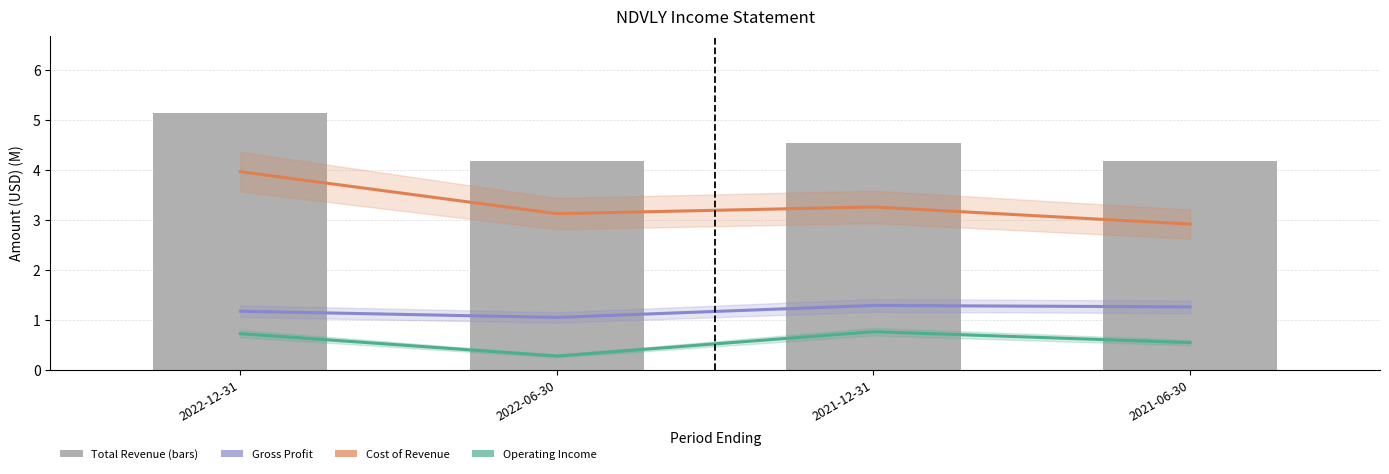

Rank the series at 2021-06-30 from highest to lowest value.

Total Revenue, Cost of Revenue, Gross Profit, Operating Income